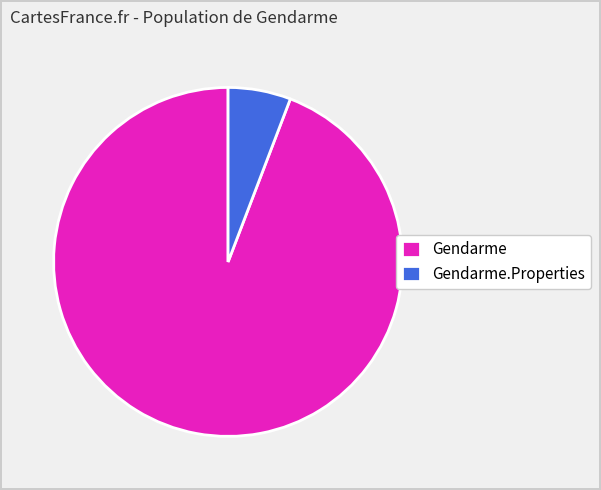

To the nearest percent, what percentage of the pie is Gendarme?

94%